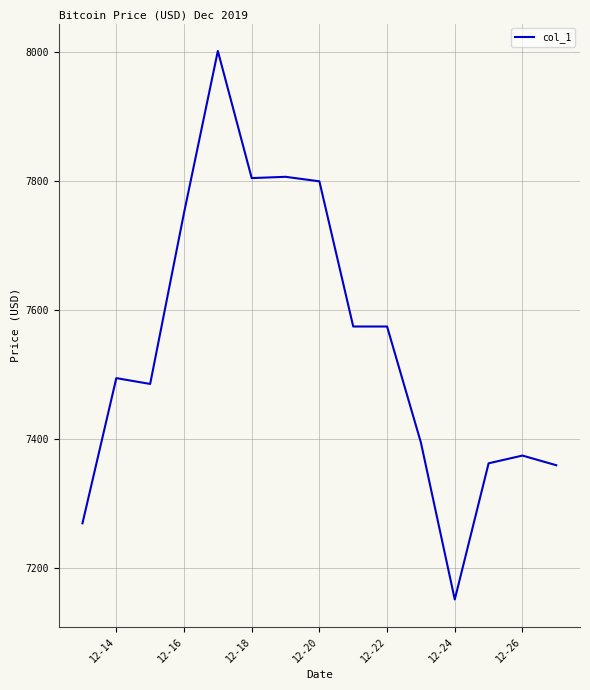

How many distinct data groups are displayed?

1